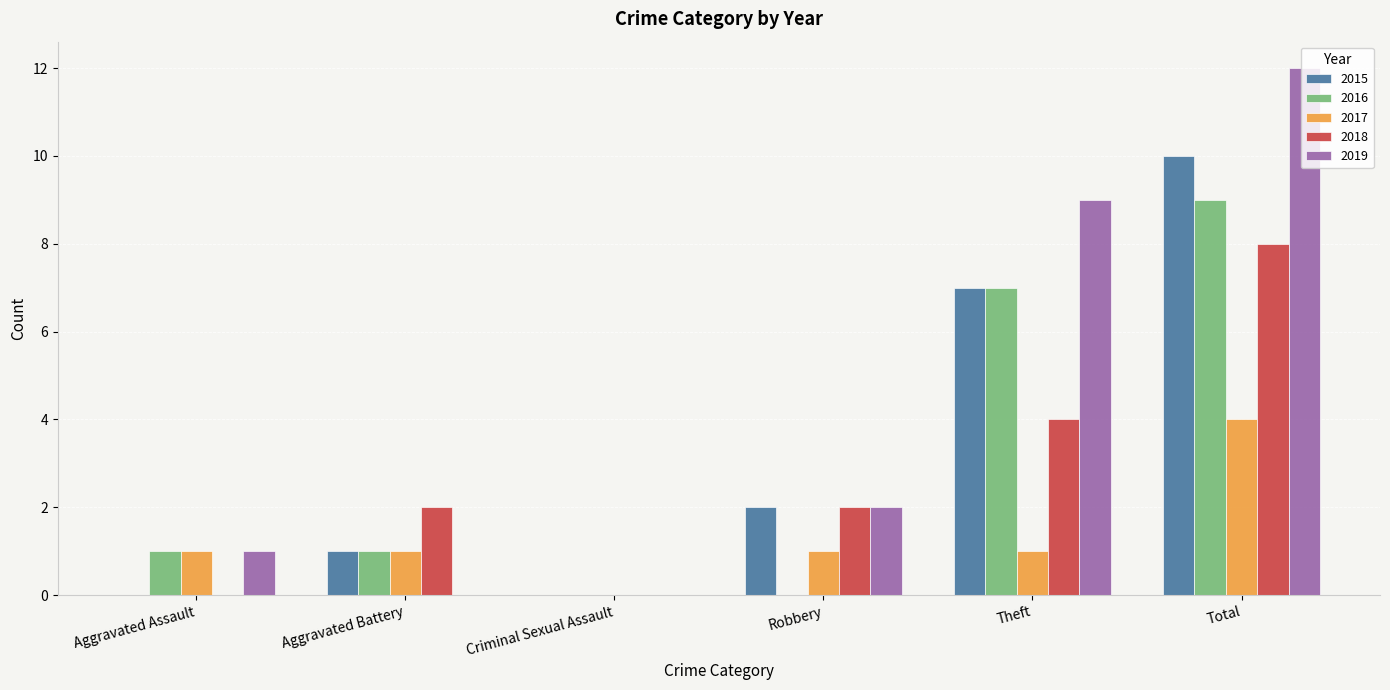

What is the approximate value of 2018 at Theft?

4